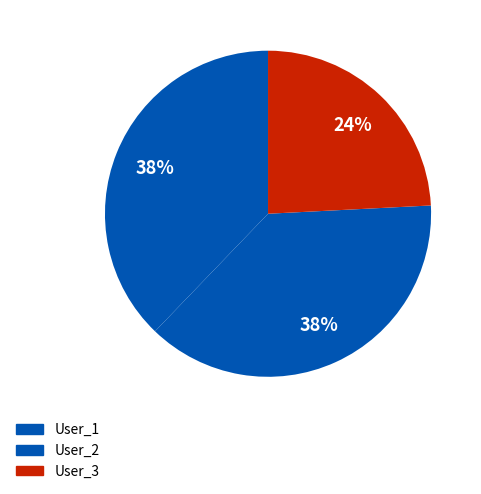

Count the number of slices in the pie.

3